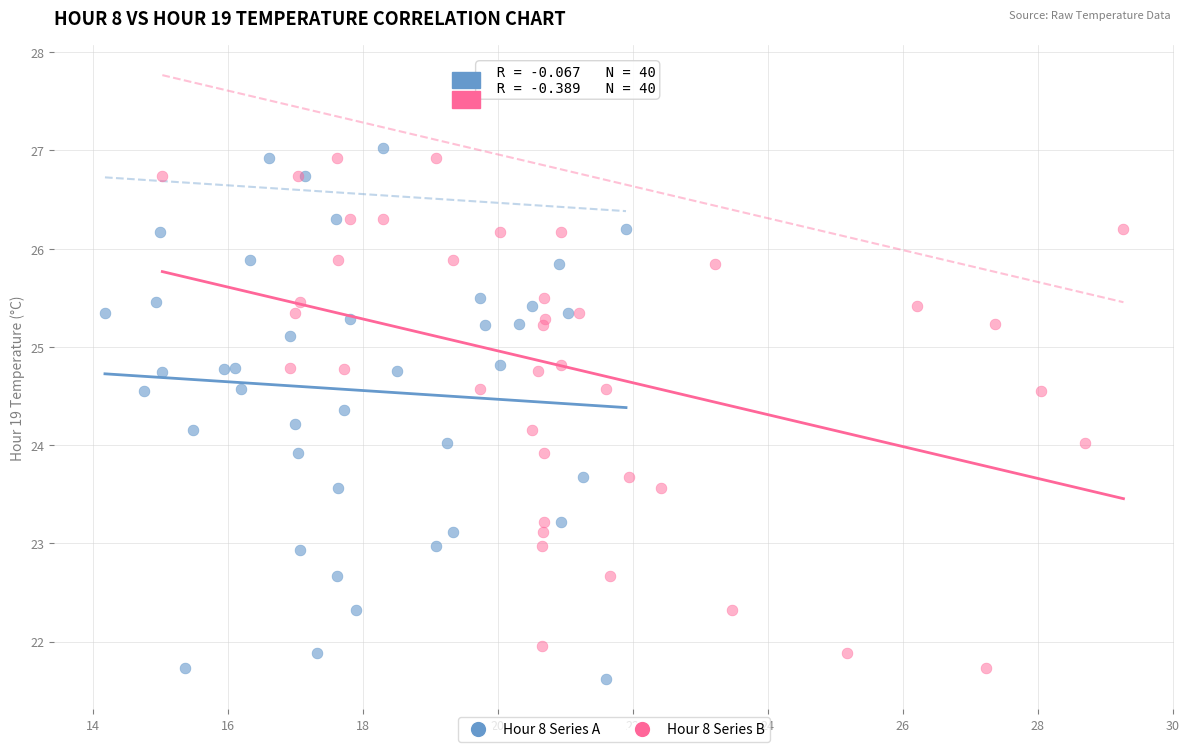

Which series contains the highest Y value?

Hour 8 Series A